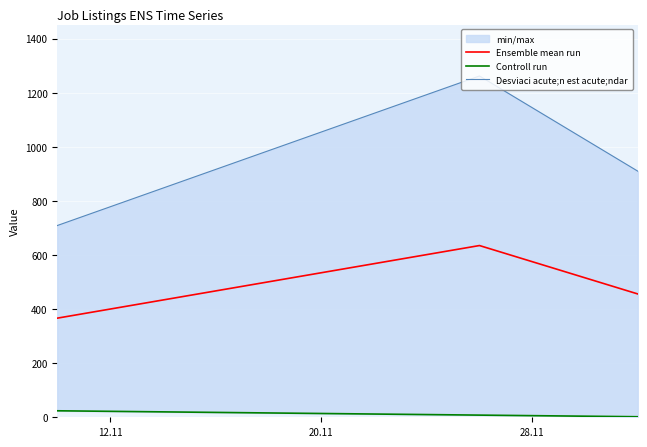

What is the average value of the Controll run series?

11.3